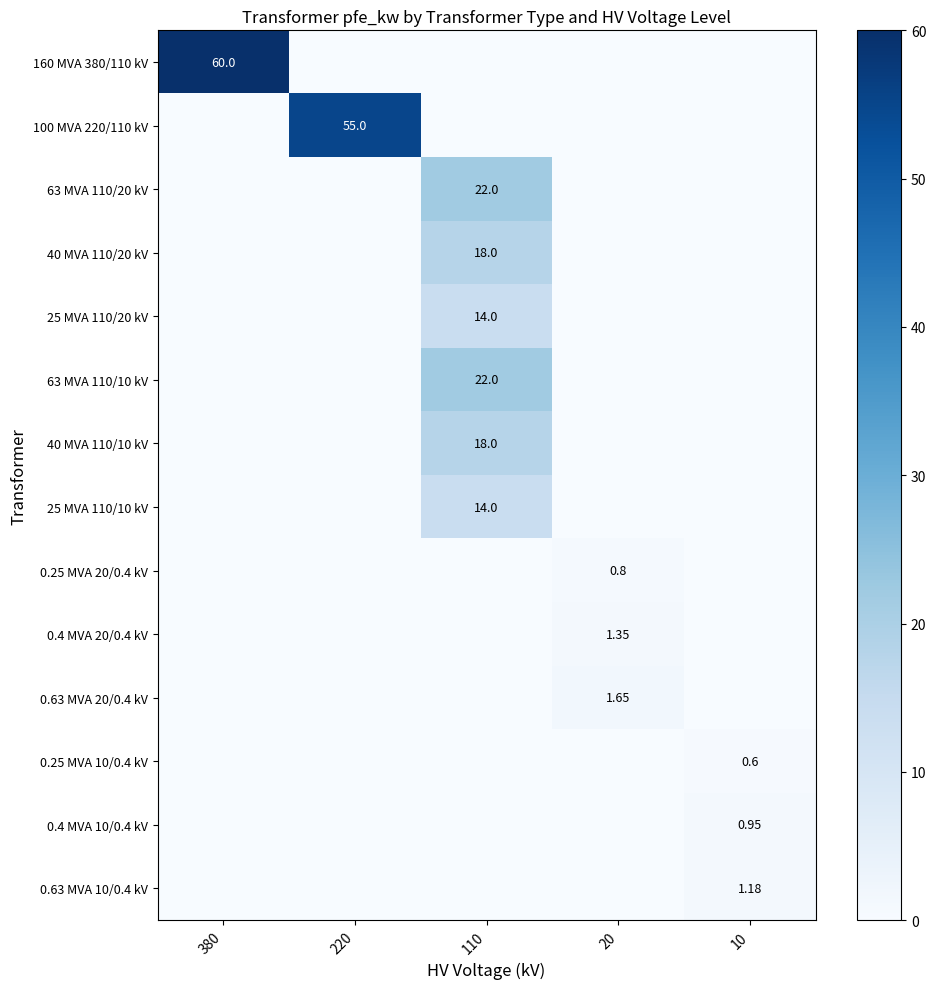

At which category is the sum across all series the highest?

110